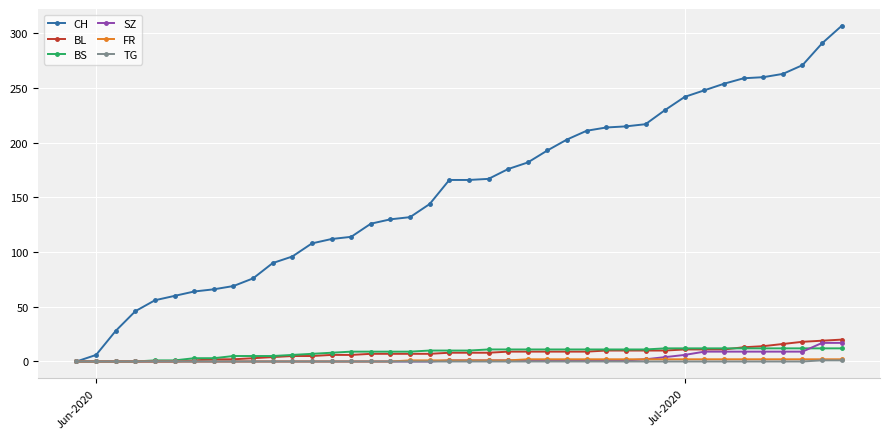

What is the highest value of the BS series?

12